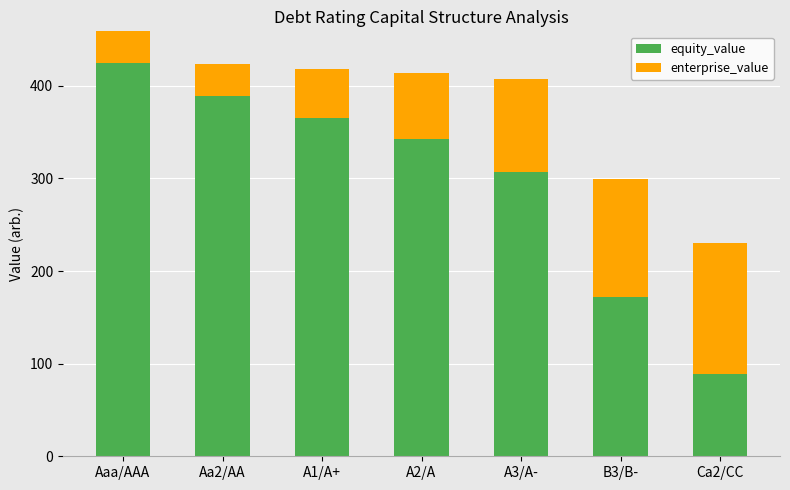

Is it true that enterprise_value equals 33.2 at A2/A?

False